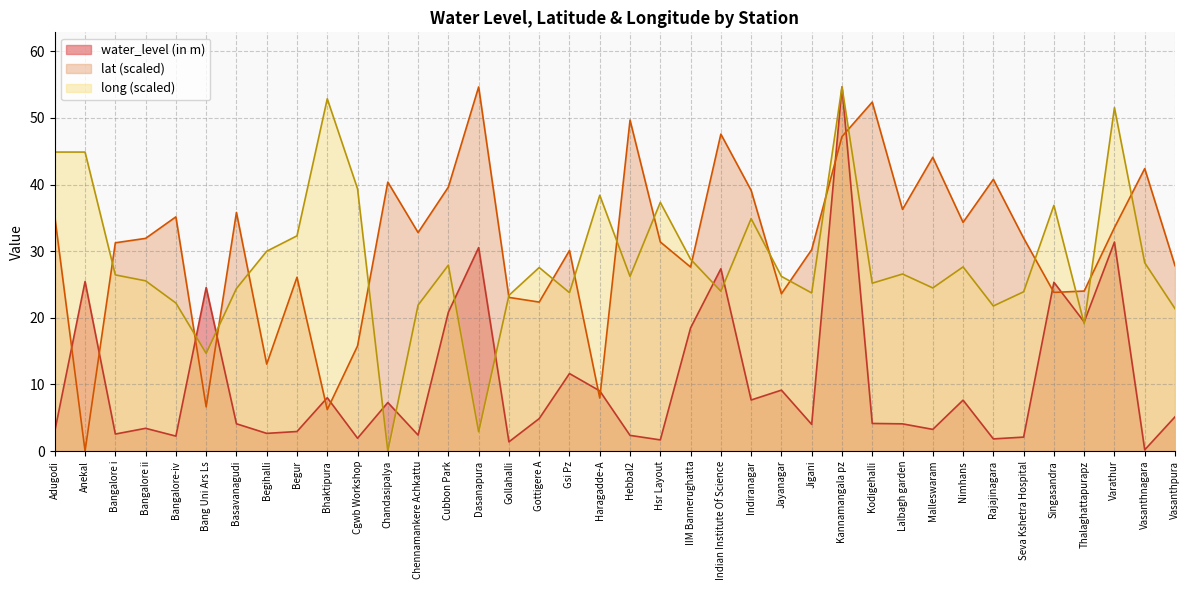

What is the difference between the highest and lowest values at Vasanthnagara?

42.2